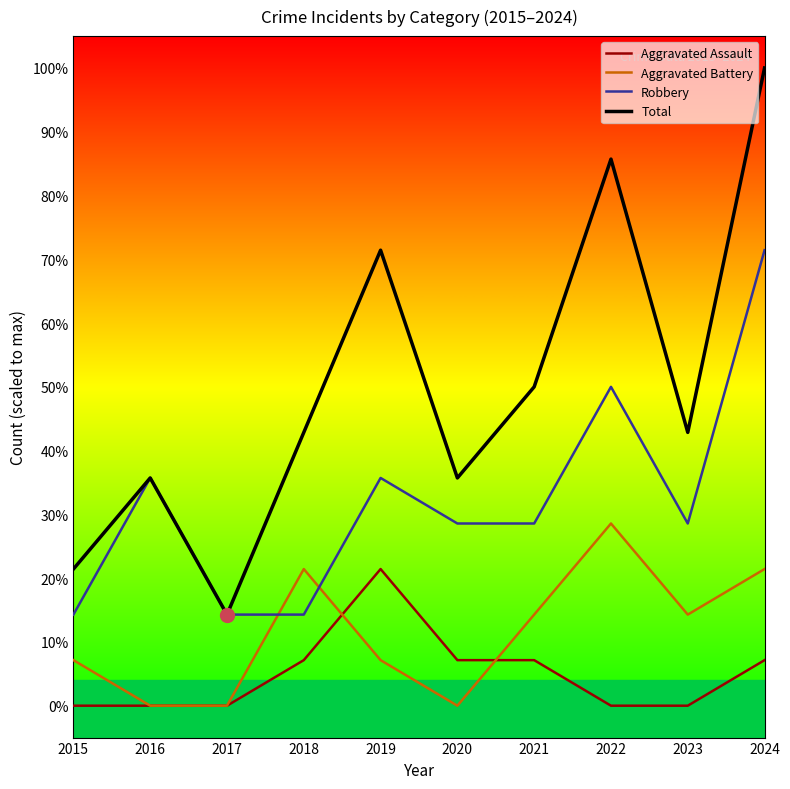

The Total series shows 50.0 at 2021. True or false?

True